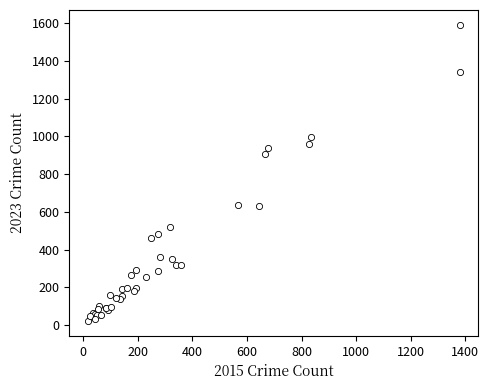

What Y value in the scatter plot is closest to 806?

906